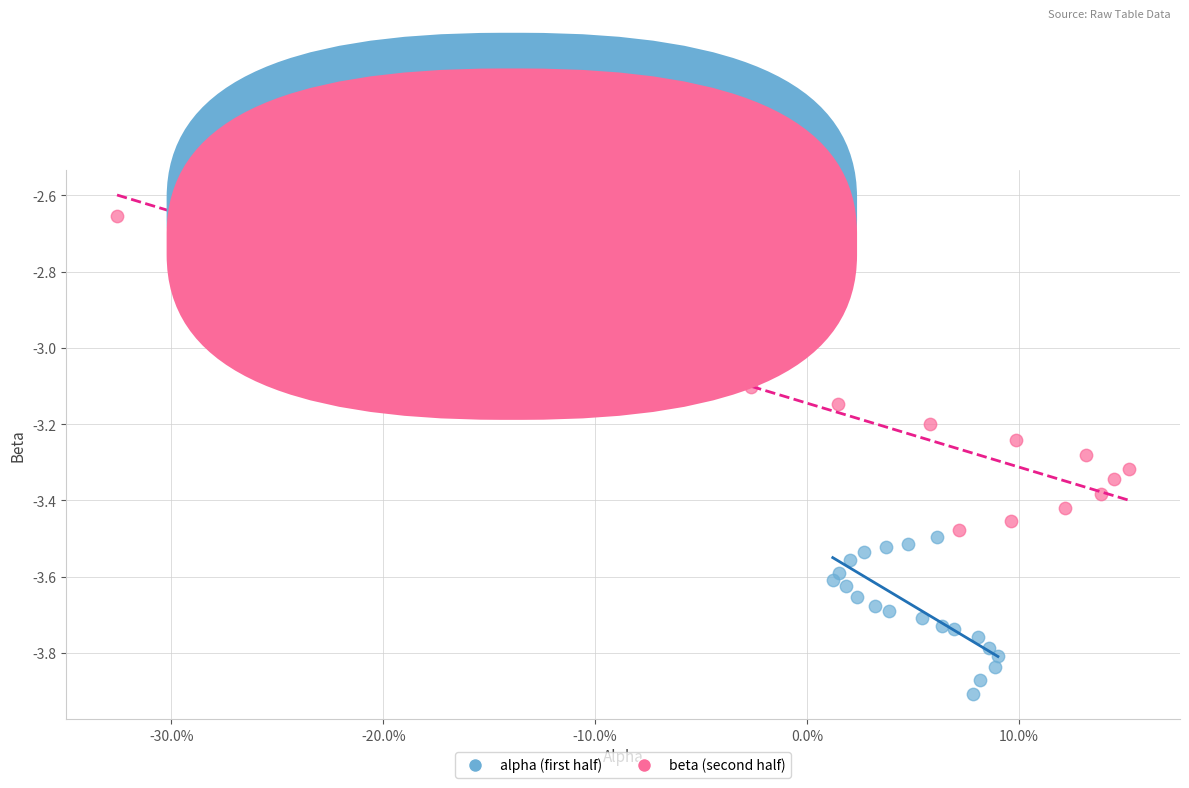

Which series contains the lowest Y value?

alpha (first half)